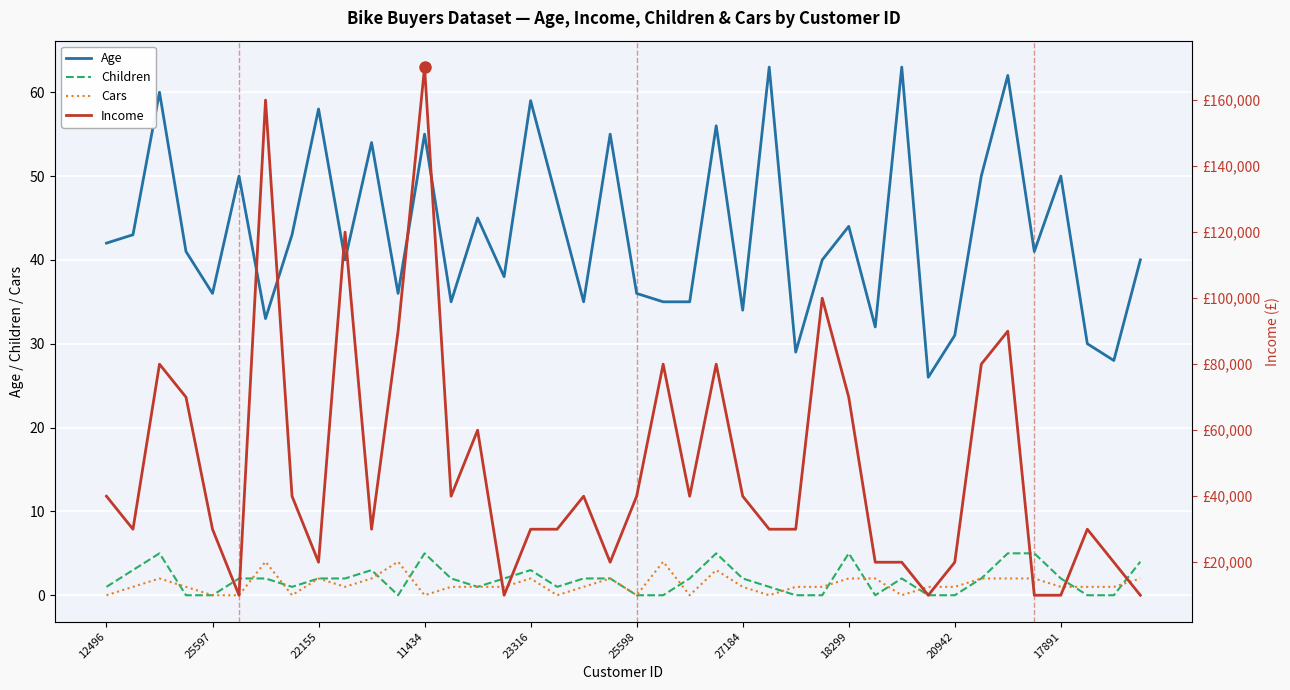

Which series has the widest spread of values?

Income